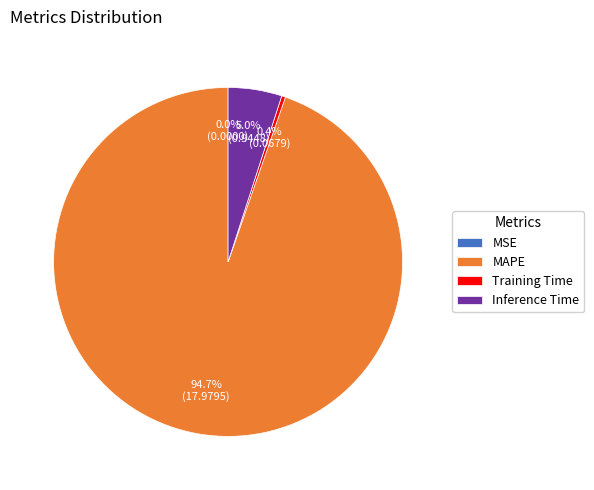

What percentage is the Inference Time slice, to the nearest percent?

5%